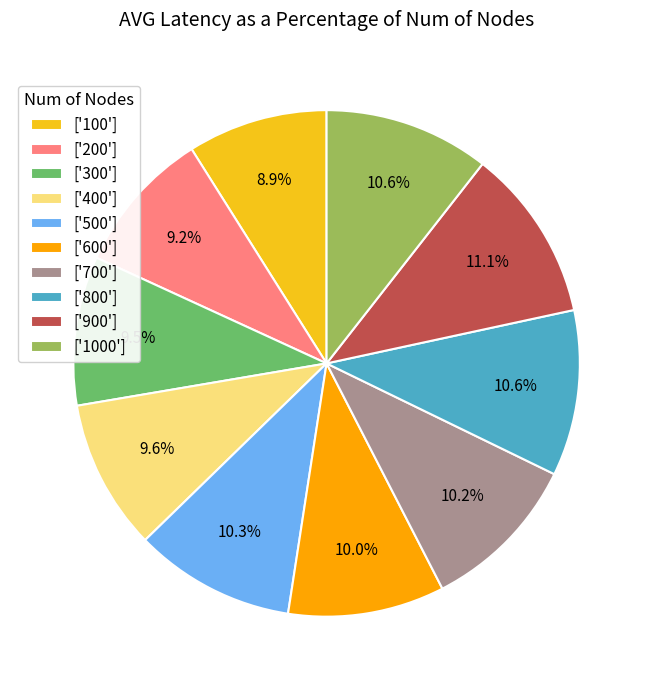

Is there a majority slice in this chart?

No